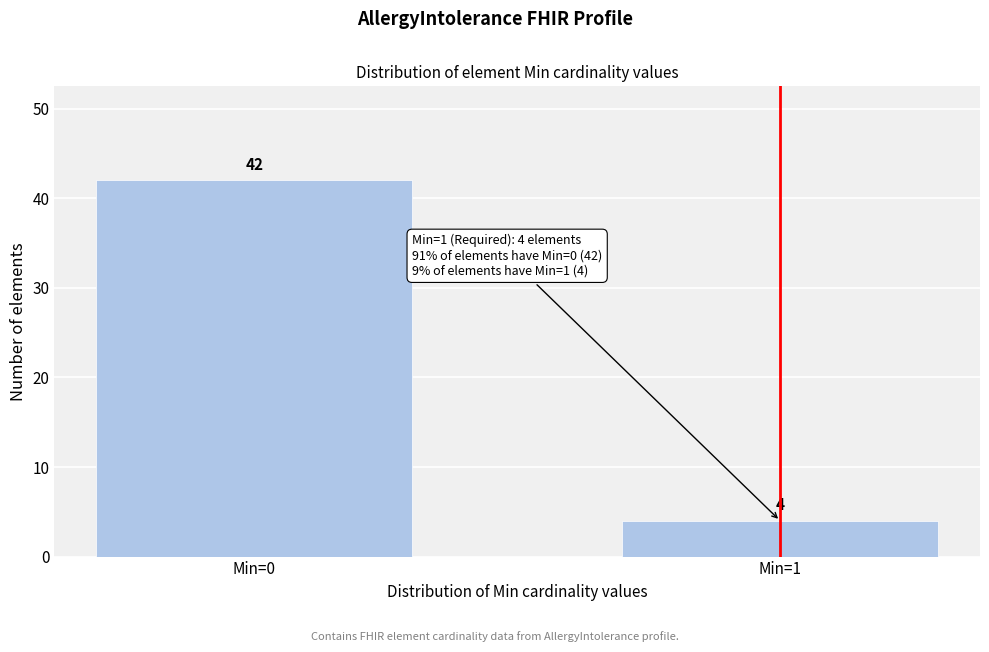

Reading left to right, list all the values displayed in this chart.

Min=0=42	Min=1=4